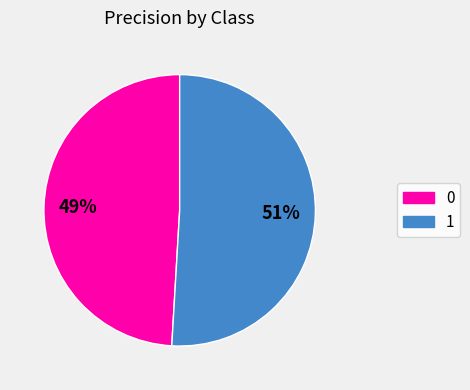

Do 1 and 0 together represent more than half of the pie?

Yes